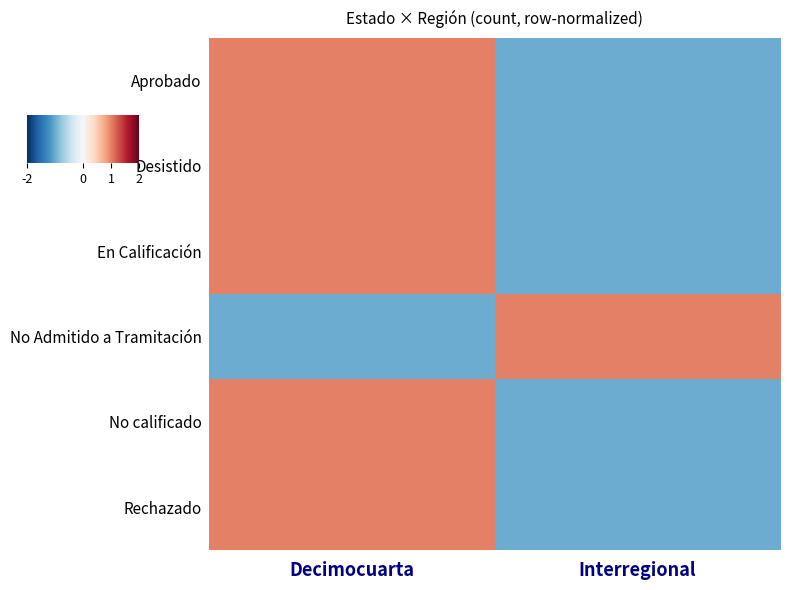

How many data points does each series have?

2